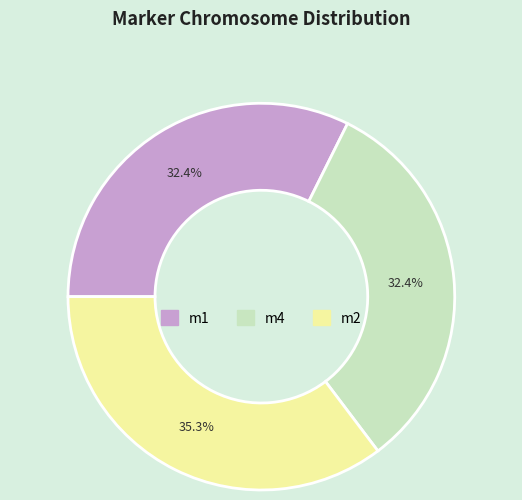

To the nearest percent, what is the difference between the m2 and m1 slice percentages?

3%